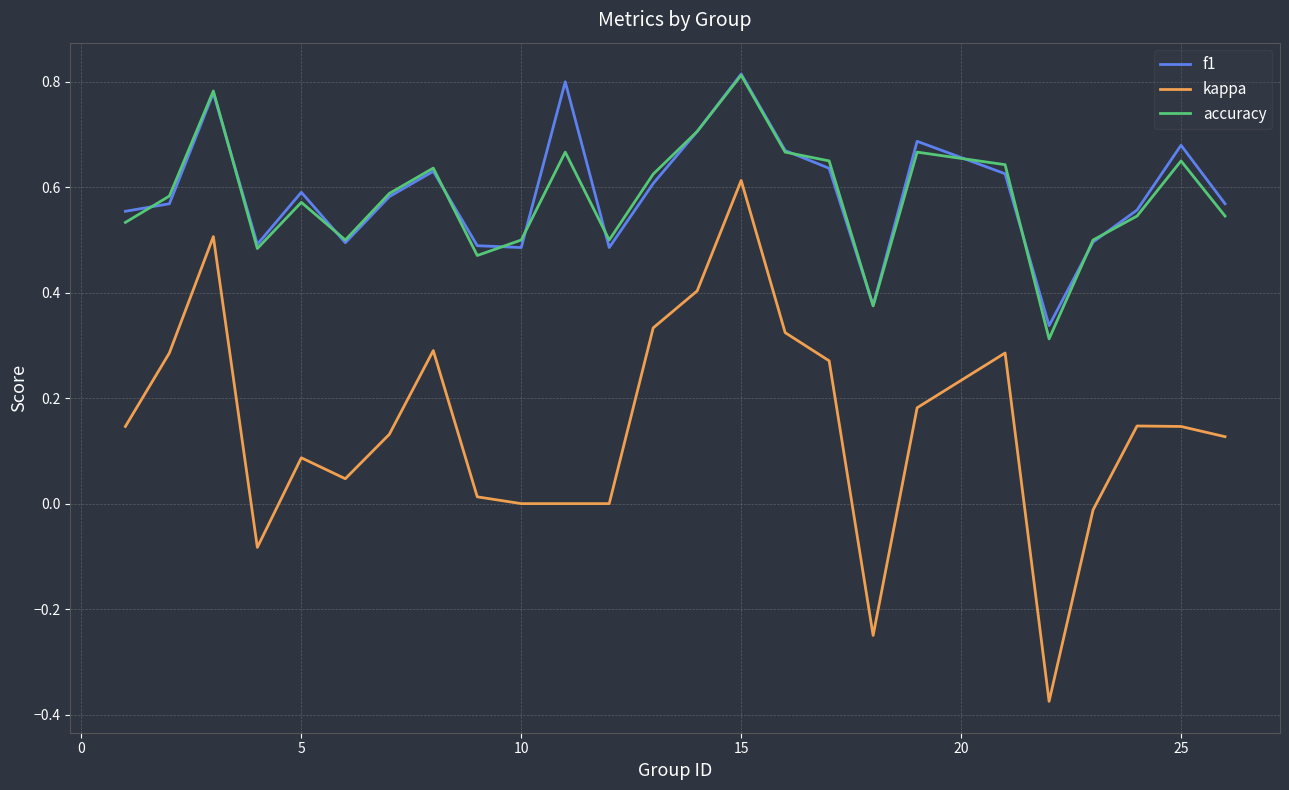

Which series has the largest range (max minus min)?

kappa